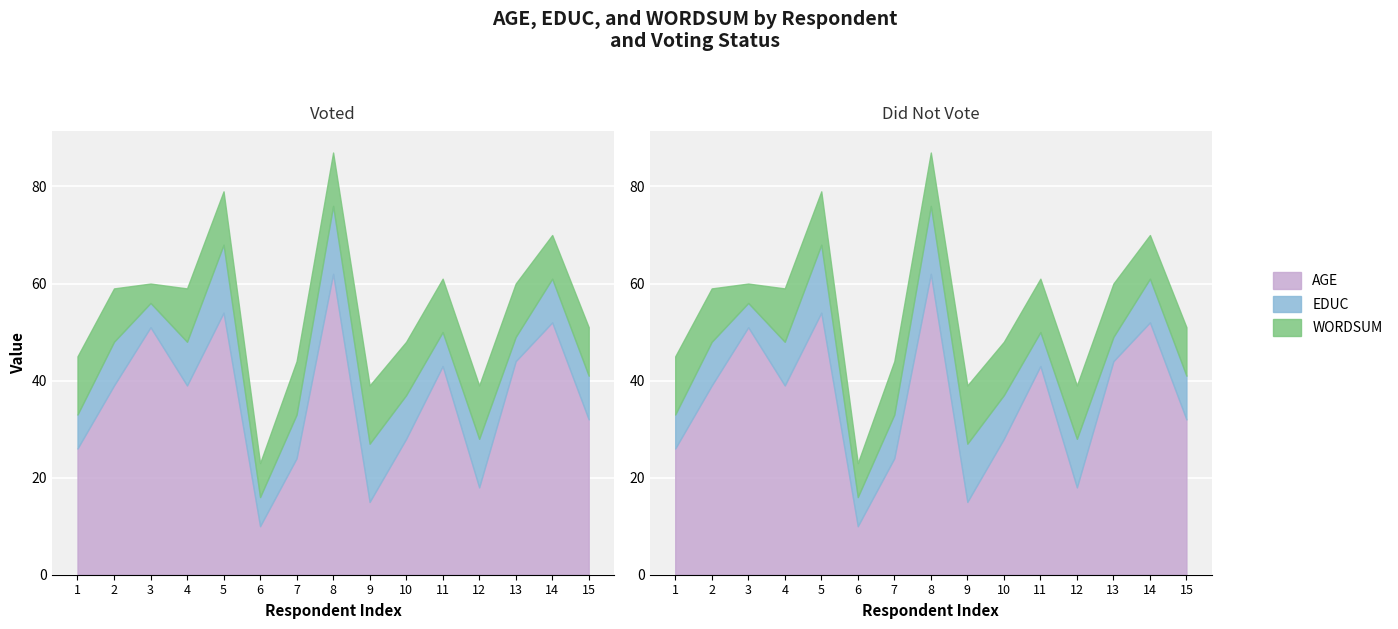

What is the difference between the second highest and minimum values in the WORDSUM series?

8